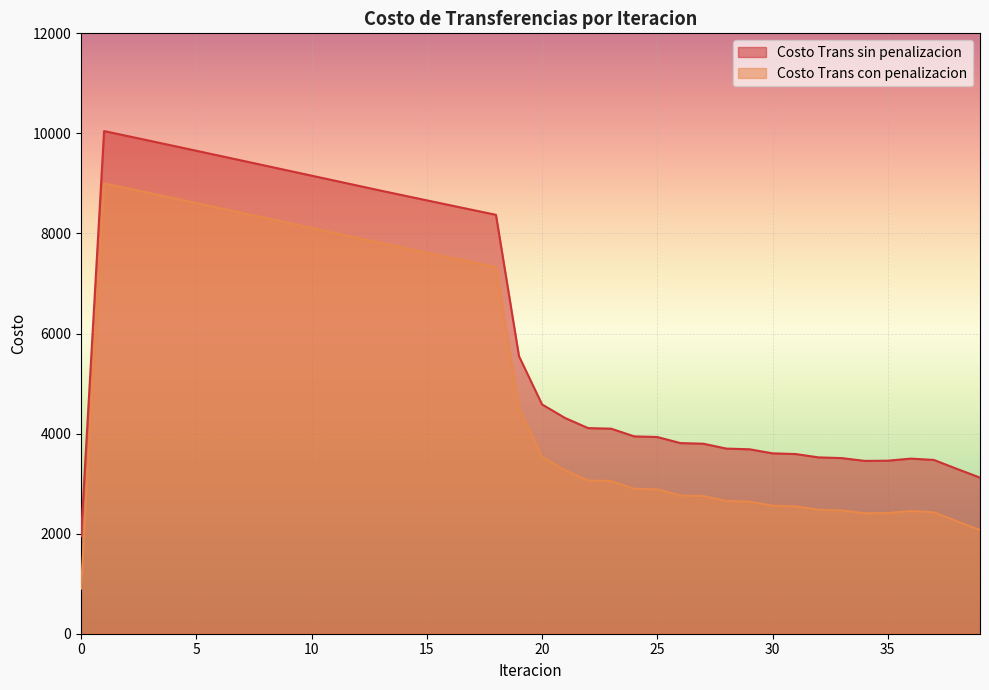

Reading right to left, list all the values displayed in this chart.

Costo Trans sin penalizacion: 3120.2	3294.3	3473.4	3499.8	3458.4	3454.0	3510.4	3524.2	3591.6	3605.3	3686.5	3700.0	3797.5	3810.6	3931.7	3944.2	4097.9	4109.7	4311.4	4583.0	5546.5	8372.8	8468.7	8565.2	8662.0	8759.2	8856.5	8956.2	9055.9	9155.6	9255.3	9355.0	9454.5	9553.9	9653.0	9752.0	9850.6	9948.9	10046.7	1946.4
Costo Trans con penalizacion: 2073.9	2247.9	2427.0	2453.4	2412.0	2407.6	2464.0	2477.8	2545.2	2558.9	2640.1	2653.6	2751.1	2764.2	2885.3	2897.9	3051.5	3063.4	3265.0	3536.6	4500.1	7326.4	7422.3	7518.8	7615.7	7712.8	7810.1	7909.8	8009.5	8109.3	8208.9	8308.6	8408.1	8507.5	8606.7	8705.6	8804.2	8902.5	9000.3	900.0